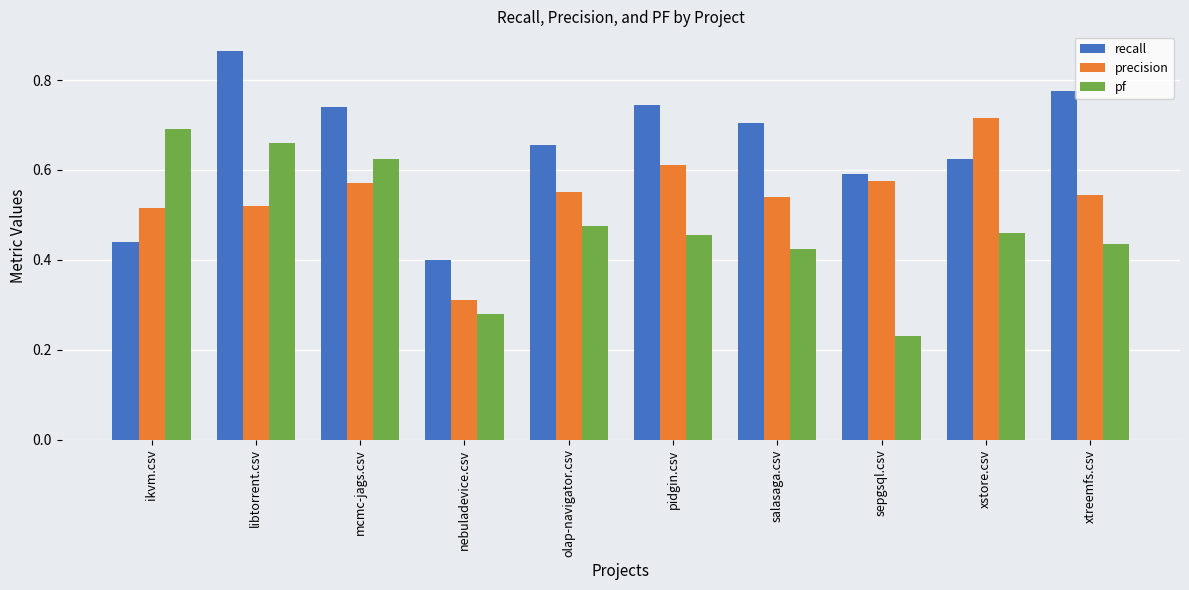

Rank the series by their maximum value, from highest to lowest.

recall, precision, pf